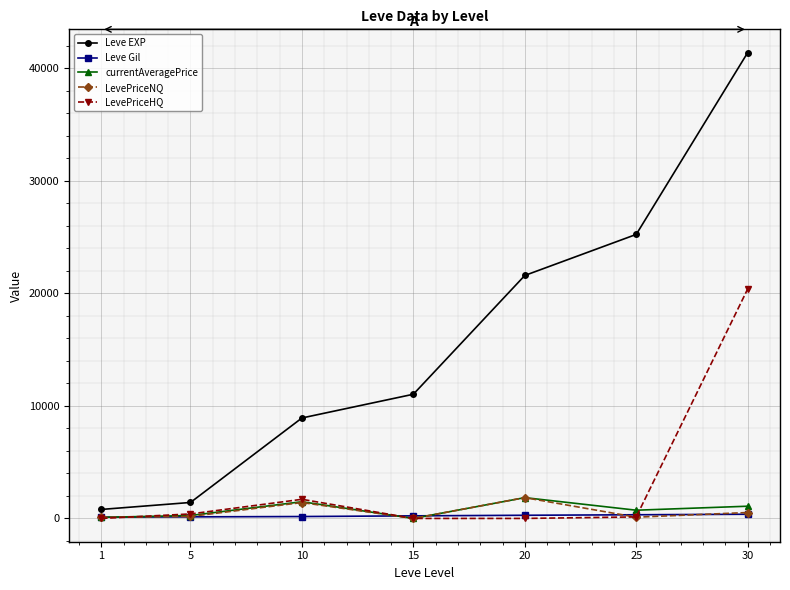

What is the greatest value displayed?

41410